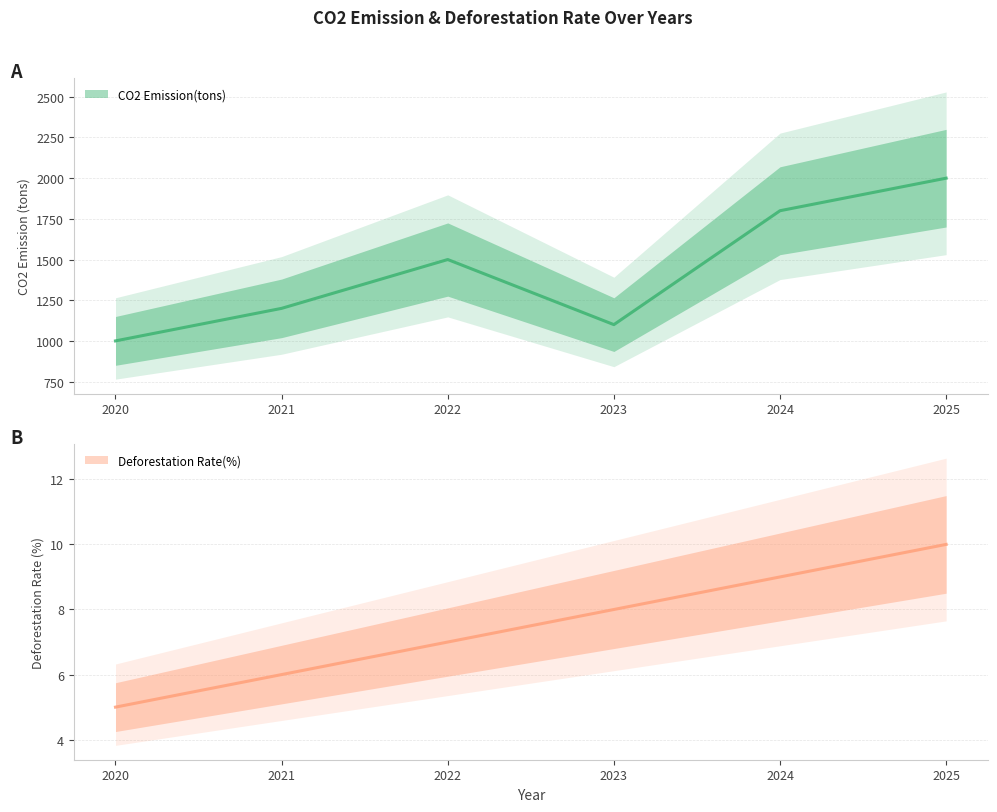

What is the minimum value for CO2 Emission(tons)?

1000